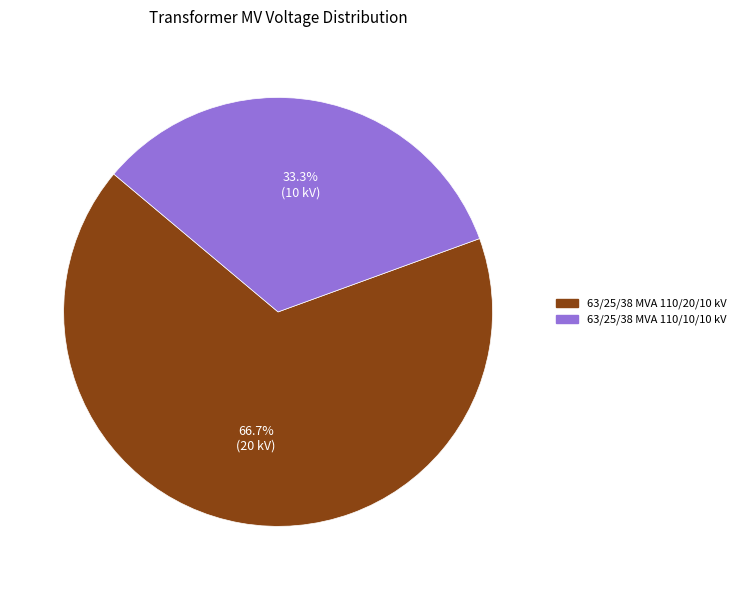

How many segments does this pie chart have?

2